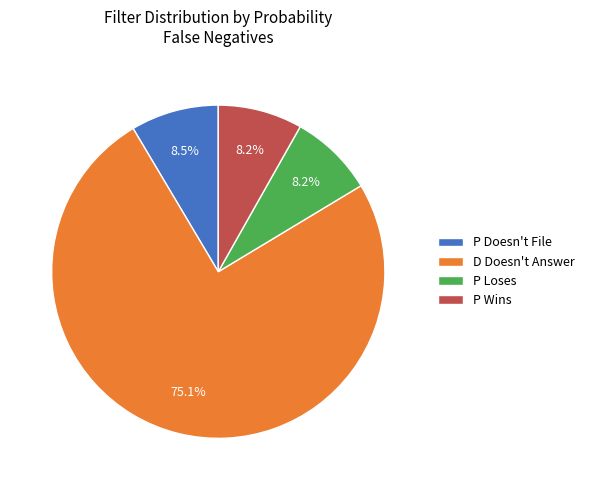

Count the number of slices in the pie.

4